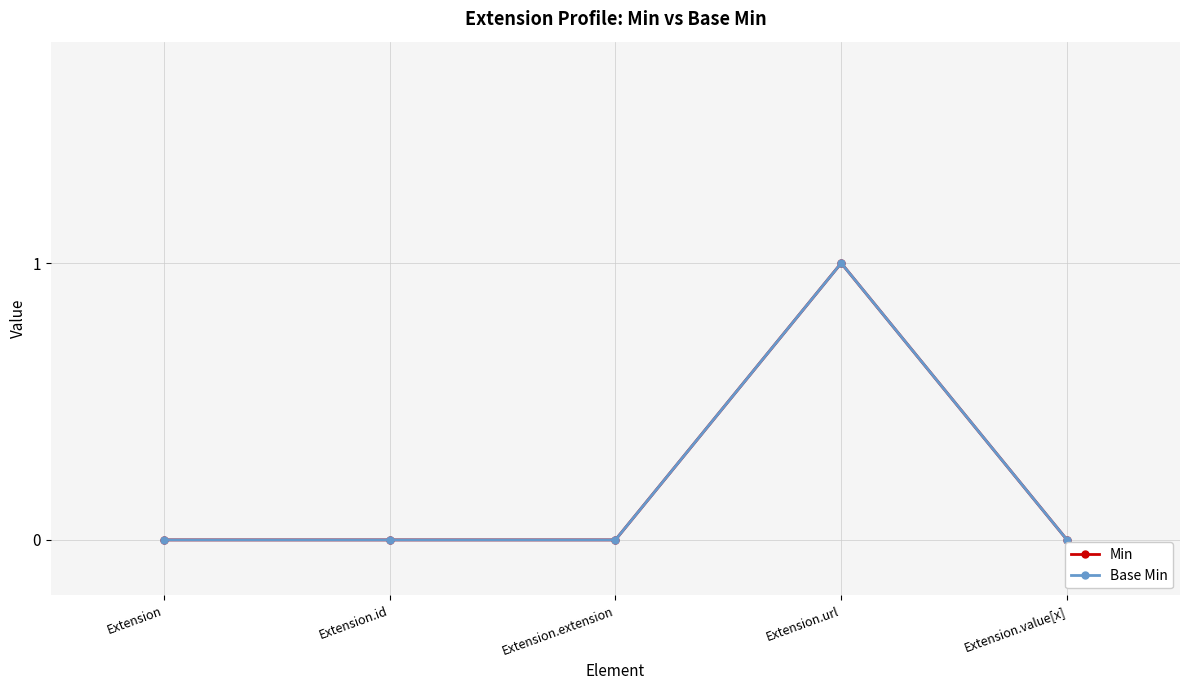

Reading right to left, extract all data points from this chart.

Min: Extension.value[x]=0	Extension.url=1	Extension.extension=0	Extension.id=0	Extension=0
Base Min: Extension.value[x]=0	Extension.url=1	Extension.extension=0	Extension.id=0	Extension=0